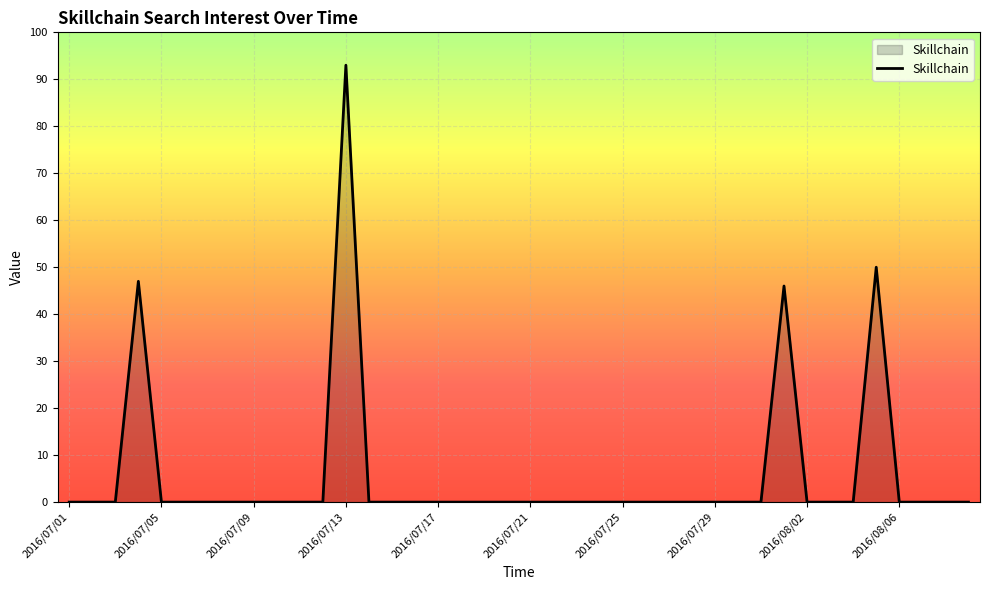

What is the difference between the maximum and minimum values?

93